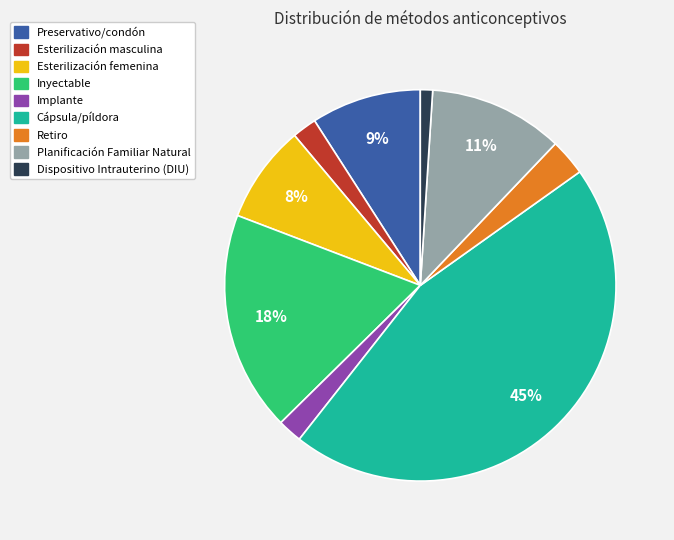

Is the sum of Cápsula/píldora and Esterilización femenina greater than half?

Yes